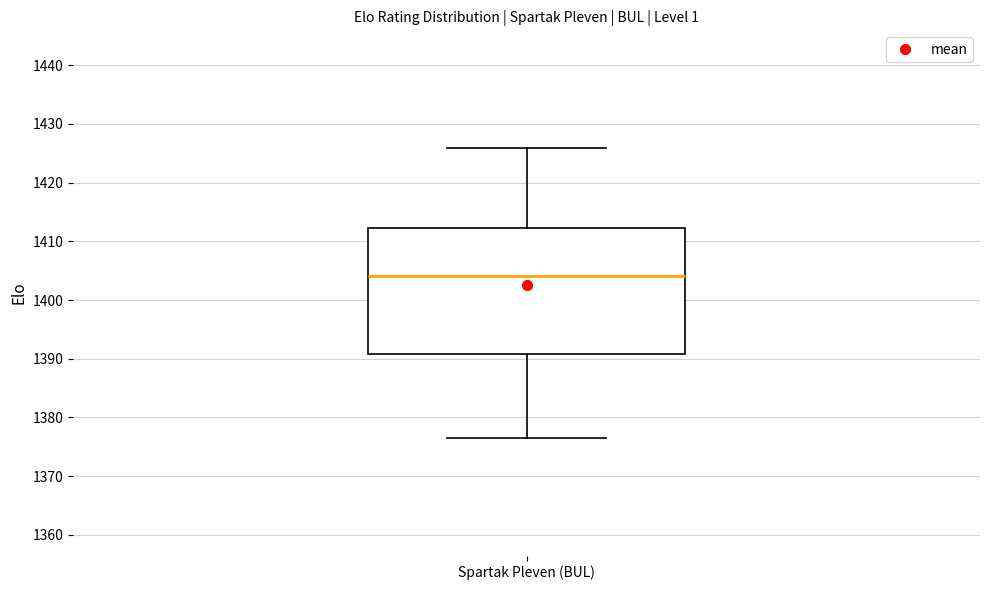

Where does the lower whisker of the box for Spartak Pleven (BUL) end on the y-axis? The values are not printed on the chart, so give them approximately, as read against the axis.

1376